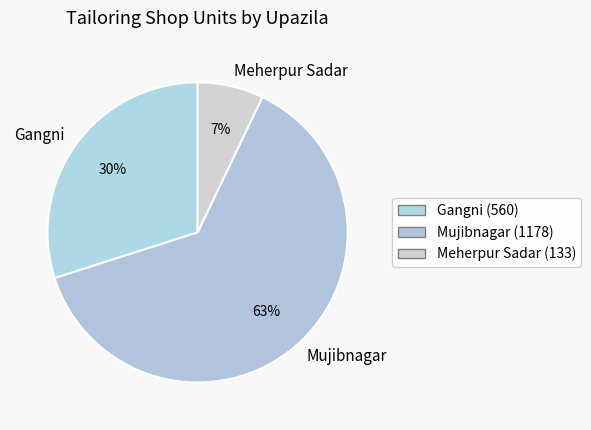

How many segments does this pie chart have?

3